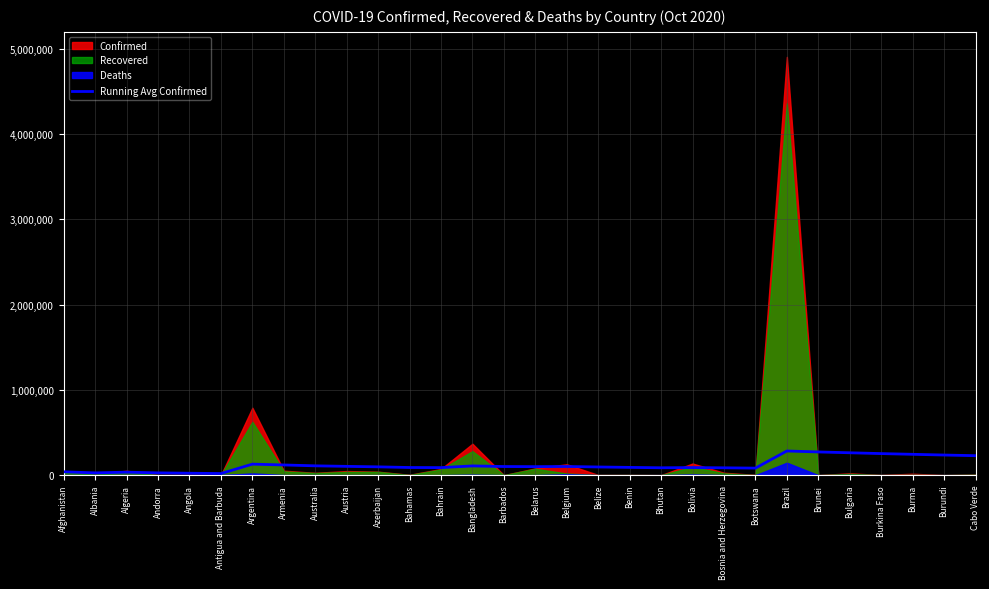

What is the average value?

120945.6